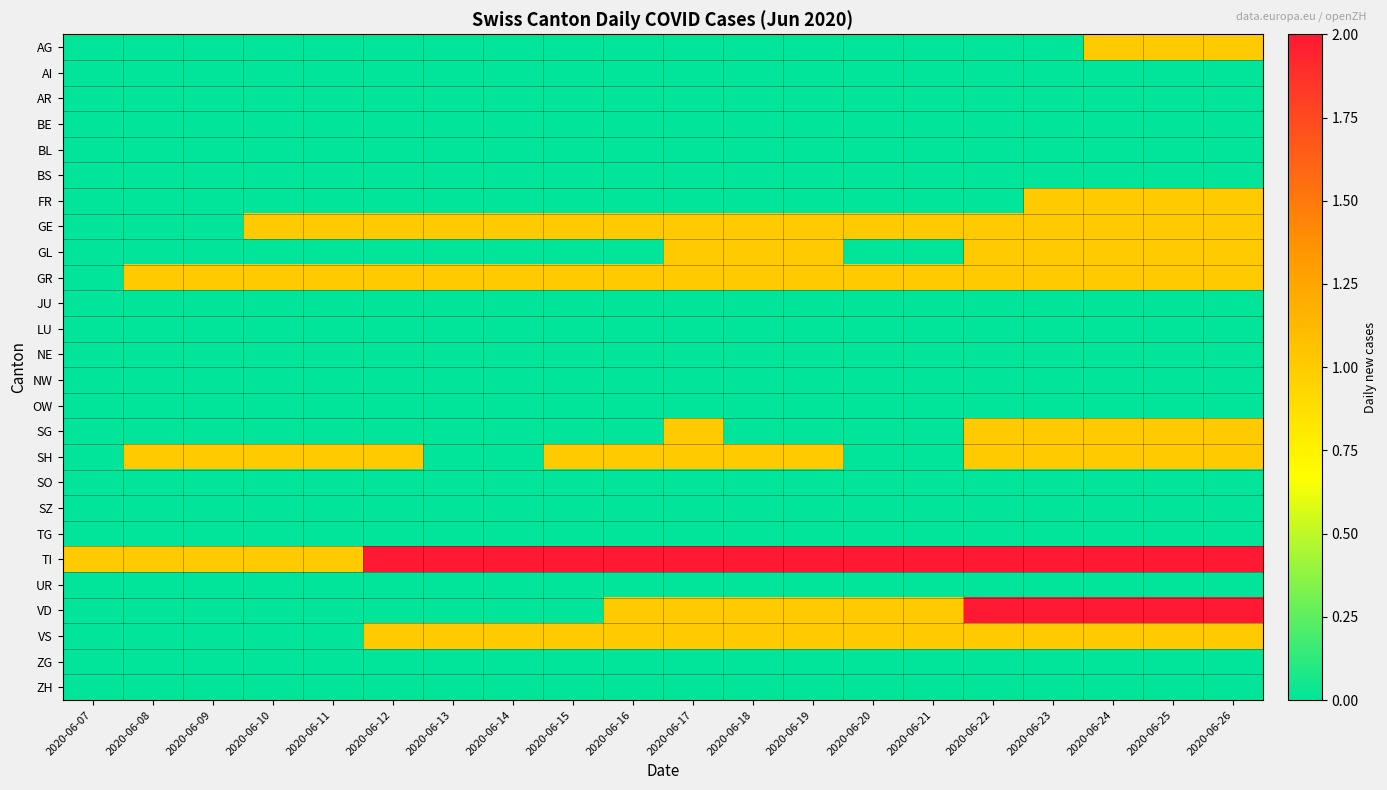

Between 2020-06-22 and 2020-06-07, which is larger?

2020-06-22